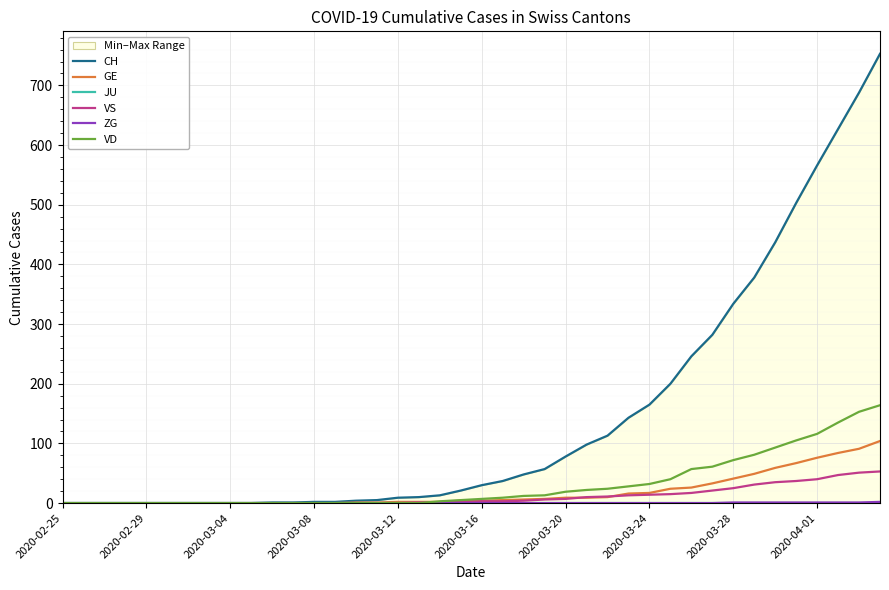

Is this an area chart (filled region under the line)?

No